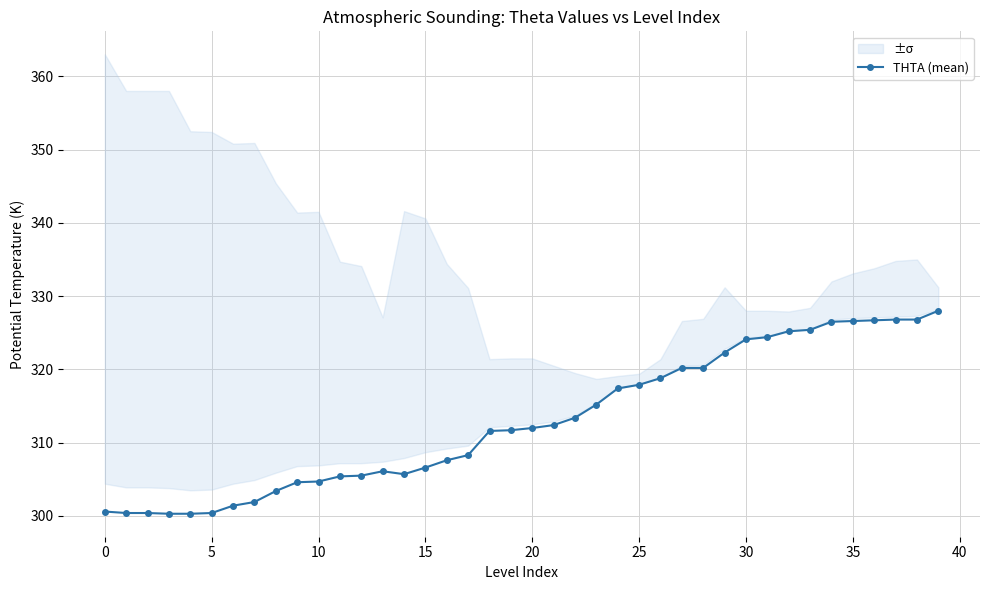

What is the ratio of the value at 35 to the value at 12?

1.1